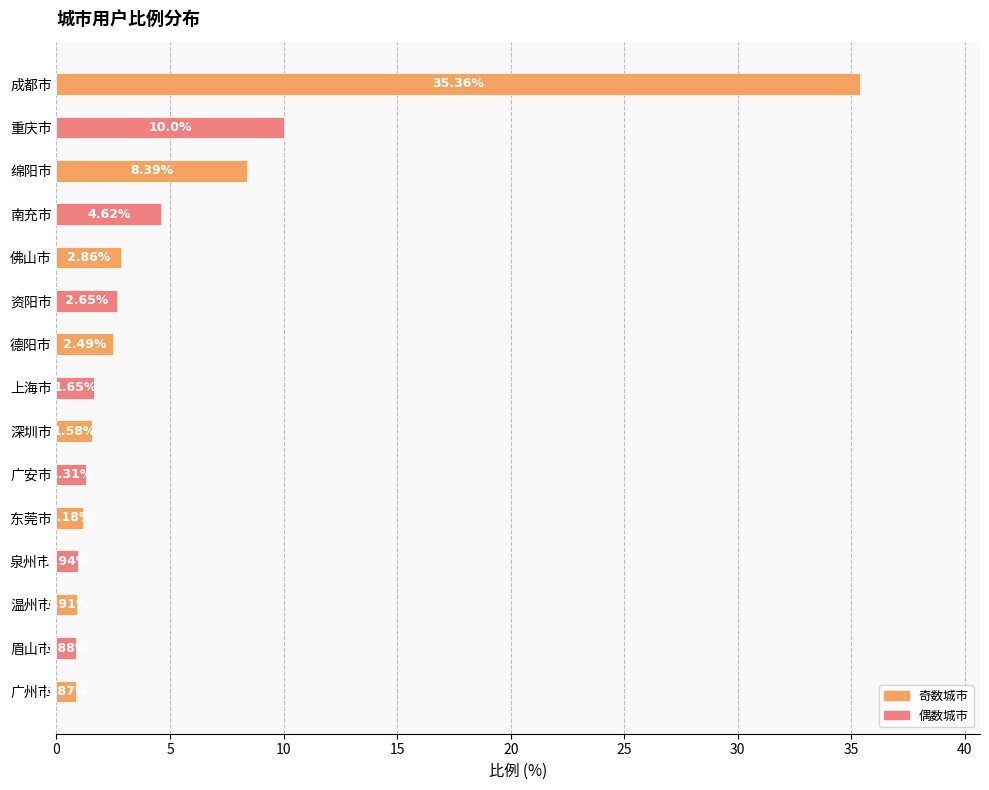

Does the chart contain stacked bars?

No